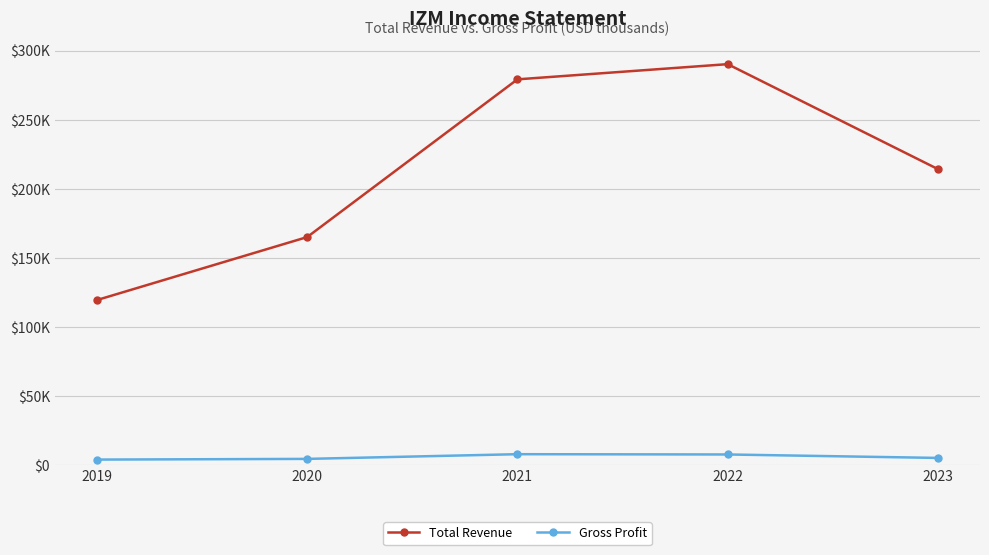

What are all the series names shown in the legend?

Total Revenue, Gross Profit